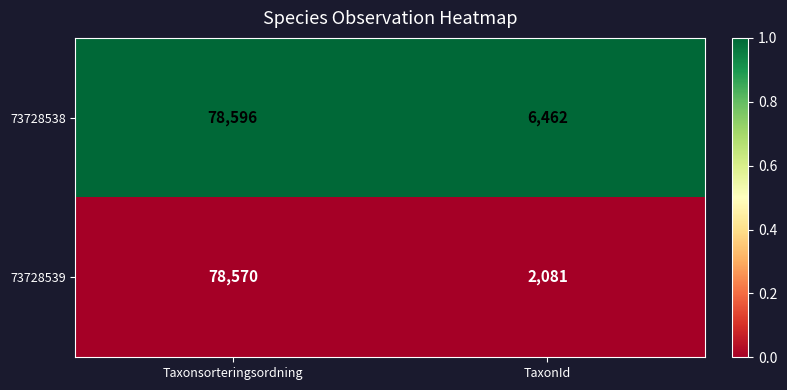

List the series in order of their overall mean, highest first.

73728538, 73728539